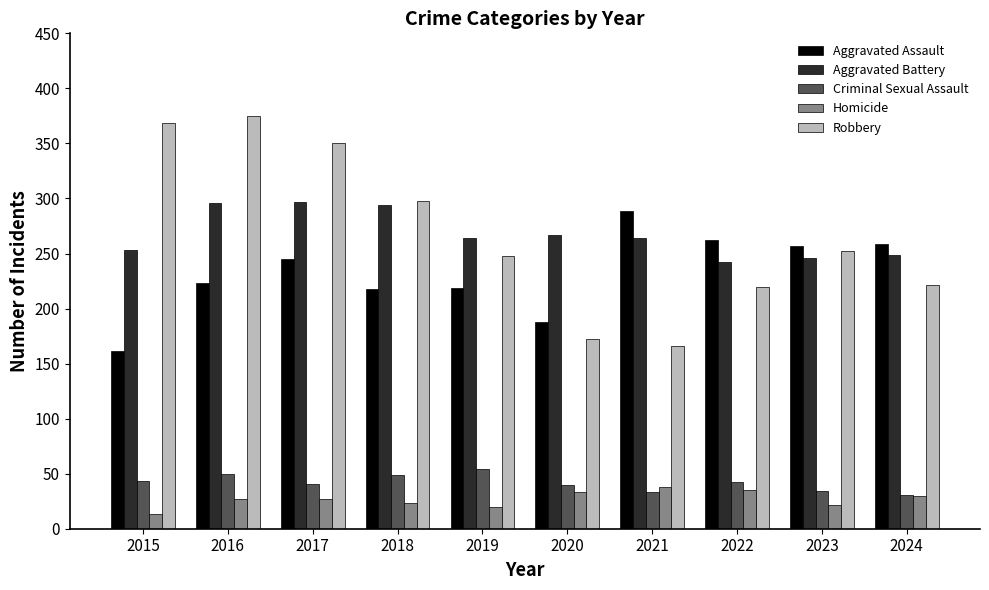

Does the chart contain stacked bars?

No